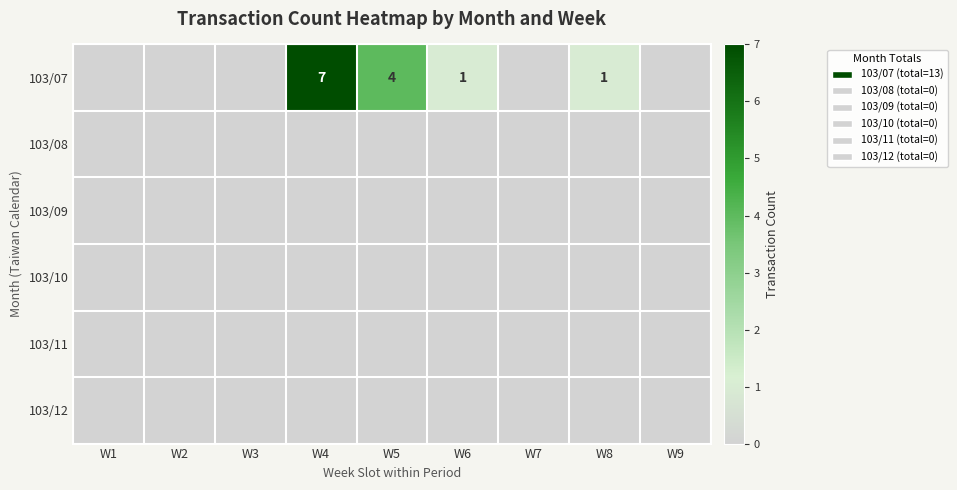

Which has a higher value, W9 or W2?

W9